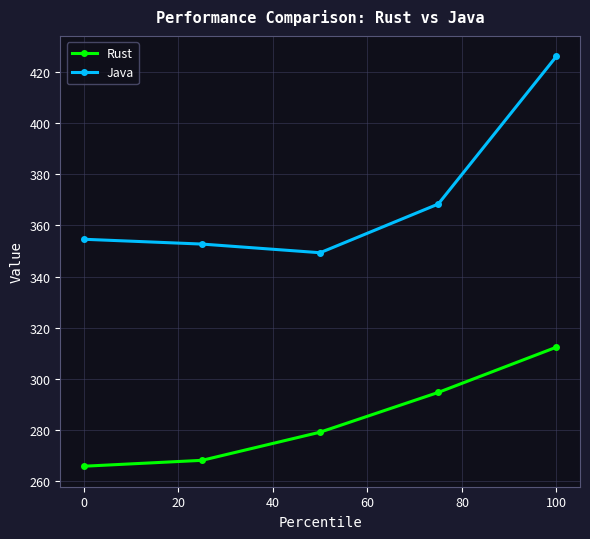

Does the chart have visible grid lines?

Yes